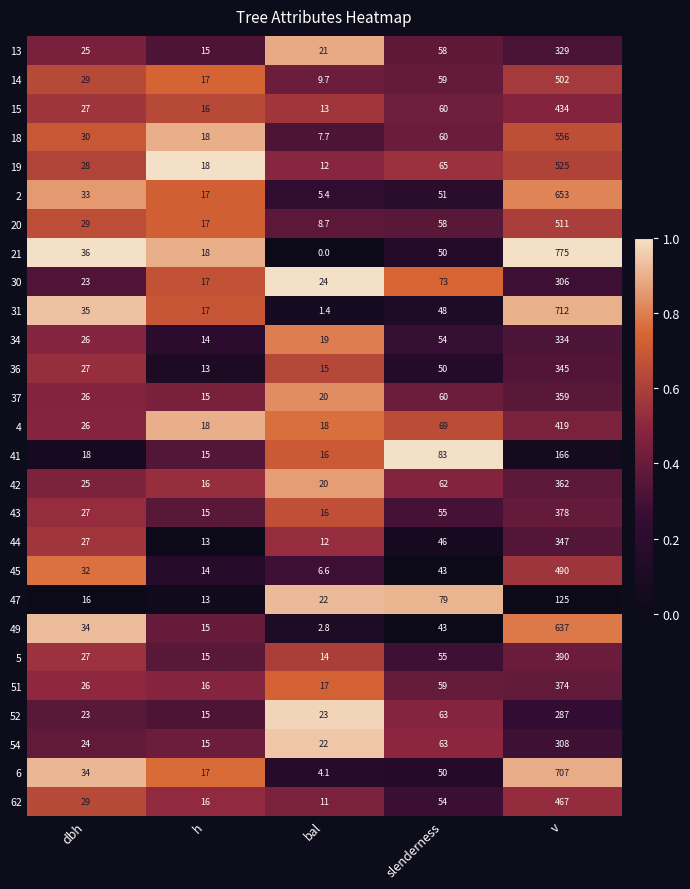

What is the approximate value of 51 at bal?

17.0